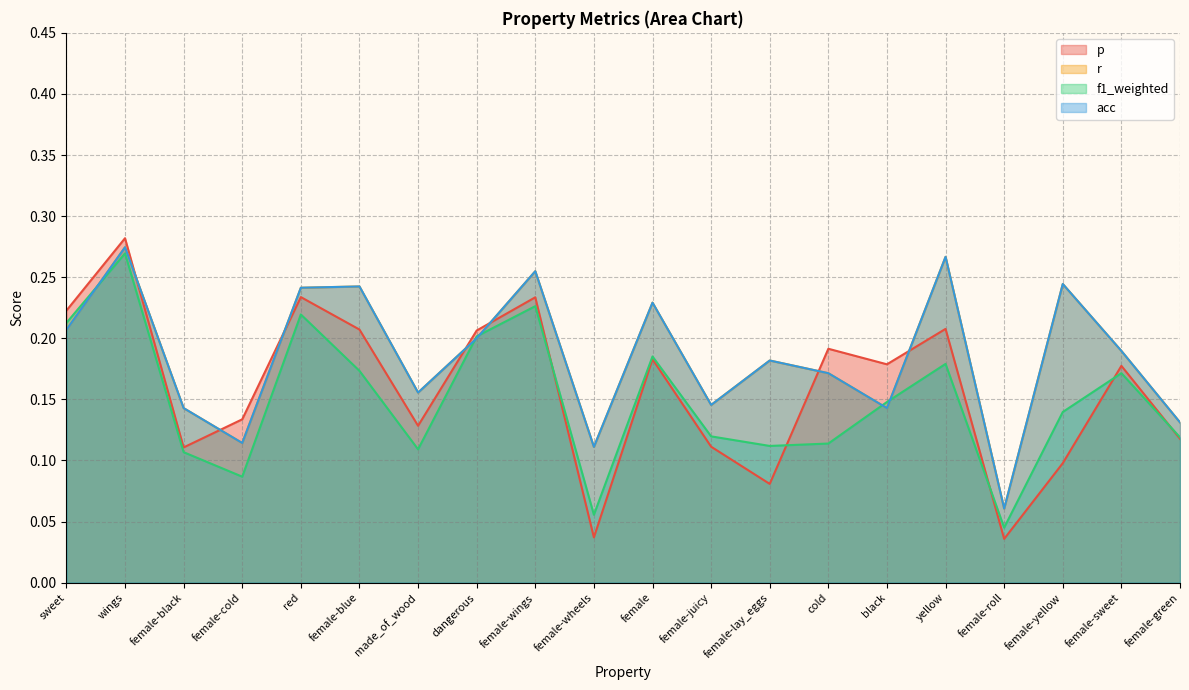

The r series shows 0.3 at dangerous. True or false?

False